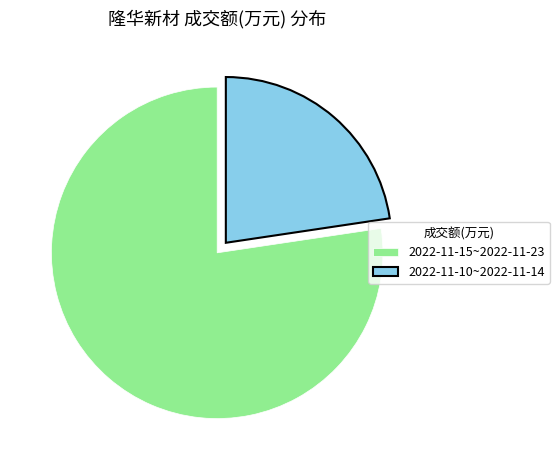

Combined, do 2022-11-15~2022-11-23 and 2022-11-10~2022-11-14 account for over 50%?

Yes